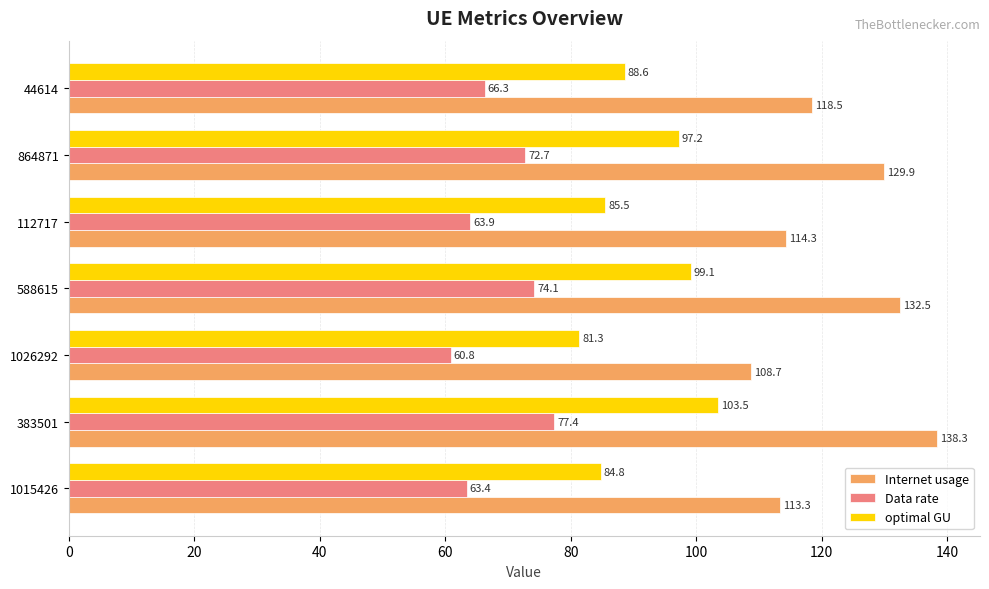

Between 1015426 and 1026292, which series saw the biggest shift?

Internet usage